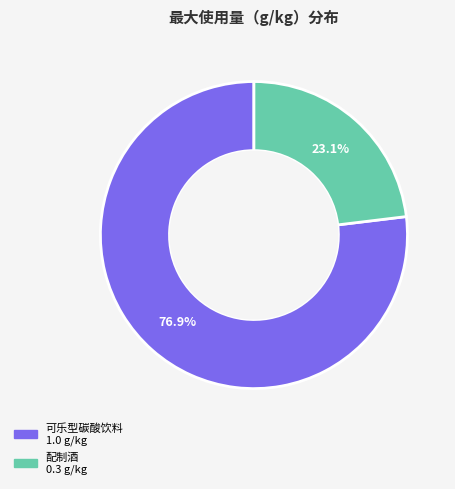

Which has a higher value, 可乐型碳酸饮料 or 配制酒?

可乐型碳酸饮料